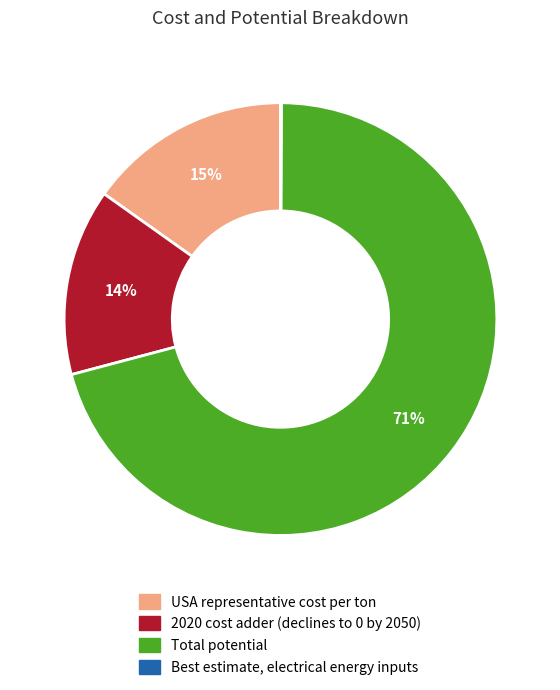

To the nearest percent, what percentage of the pie is USA representative cost per ton?

15%